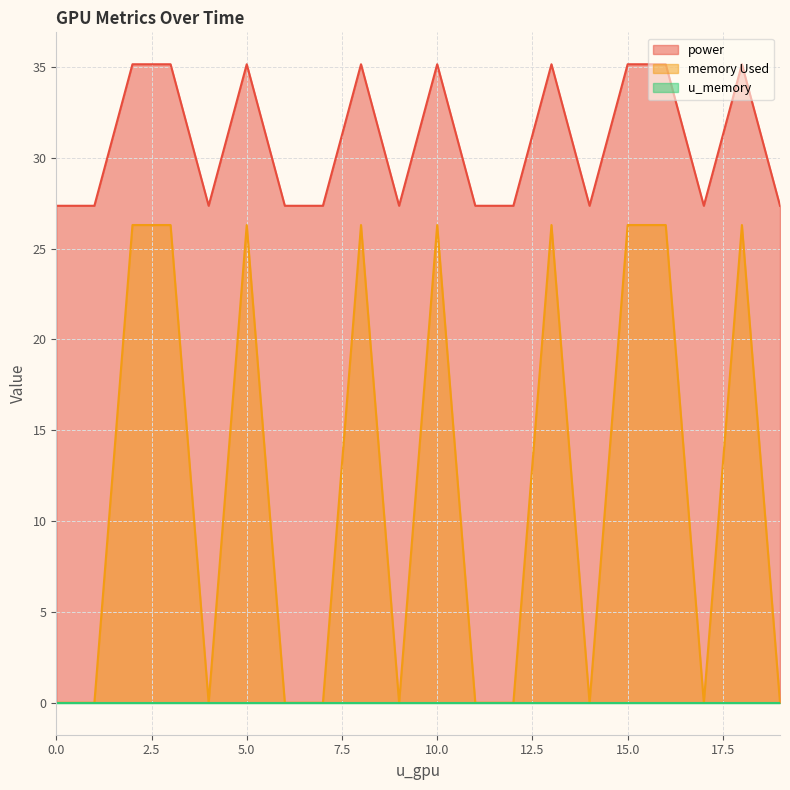

What is the highest value of the memory Used series?

26.3